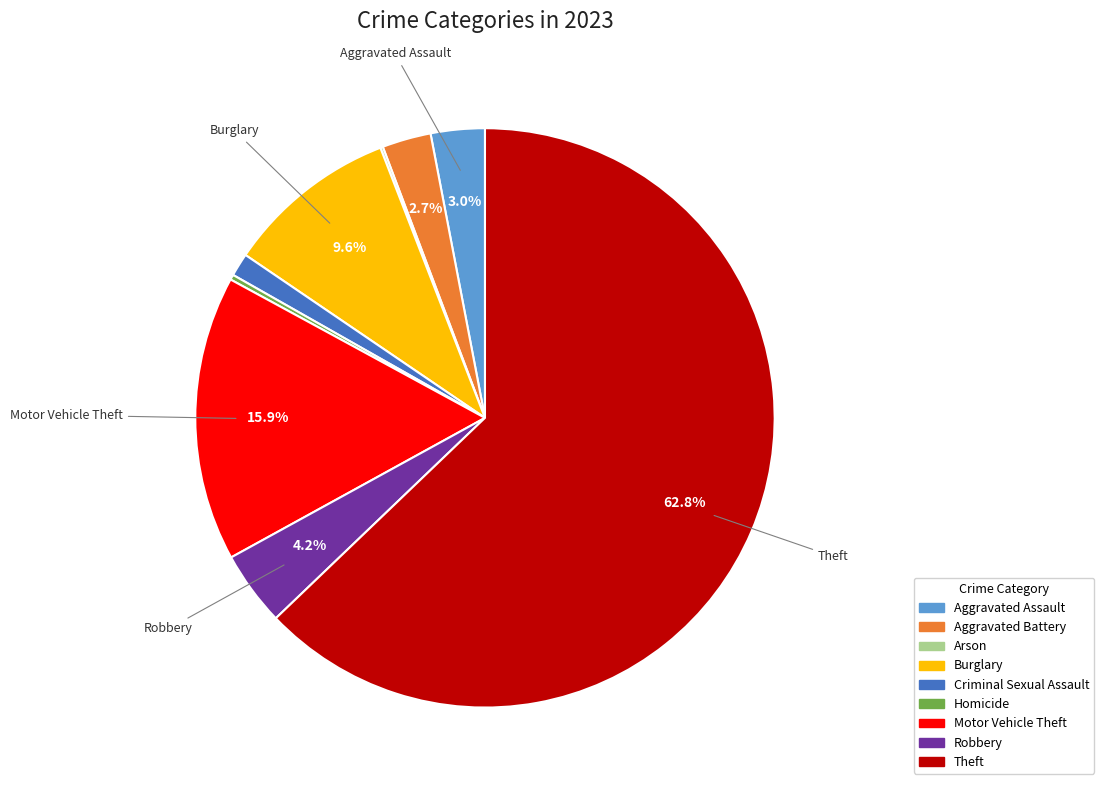

What percentage is NOT represented by Aggravated Assault?

97.0%